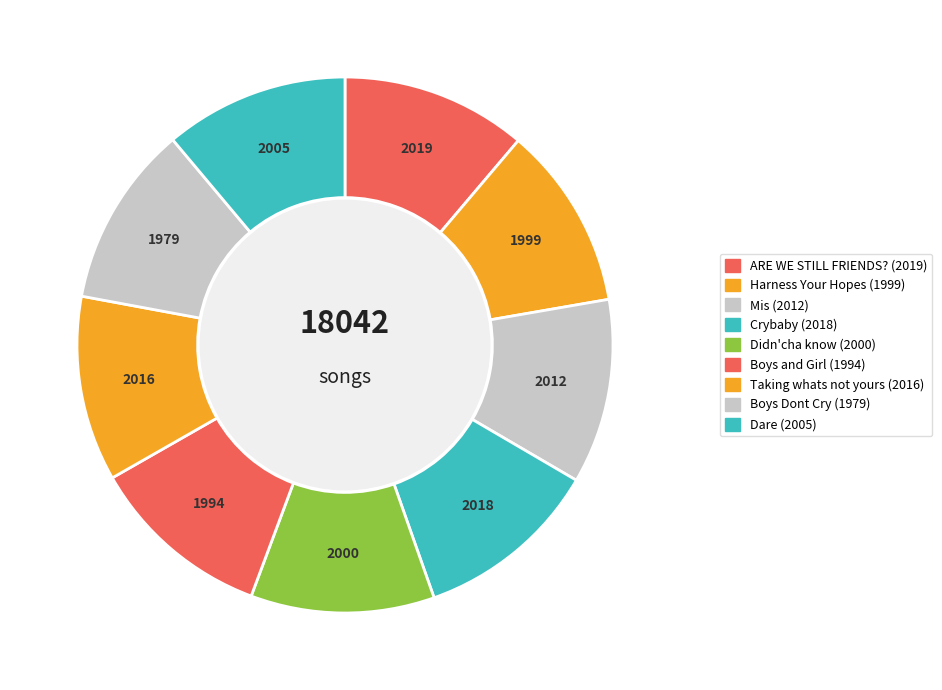

To the nearest percent, what portion does Taking whats not yours represent?

11%